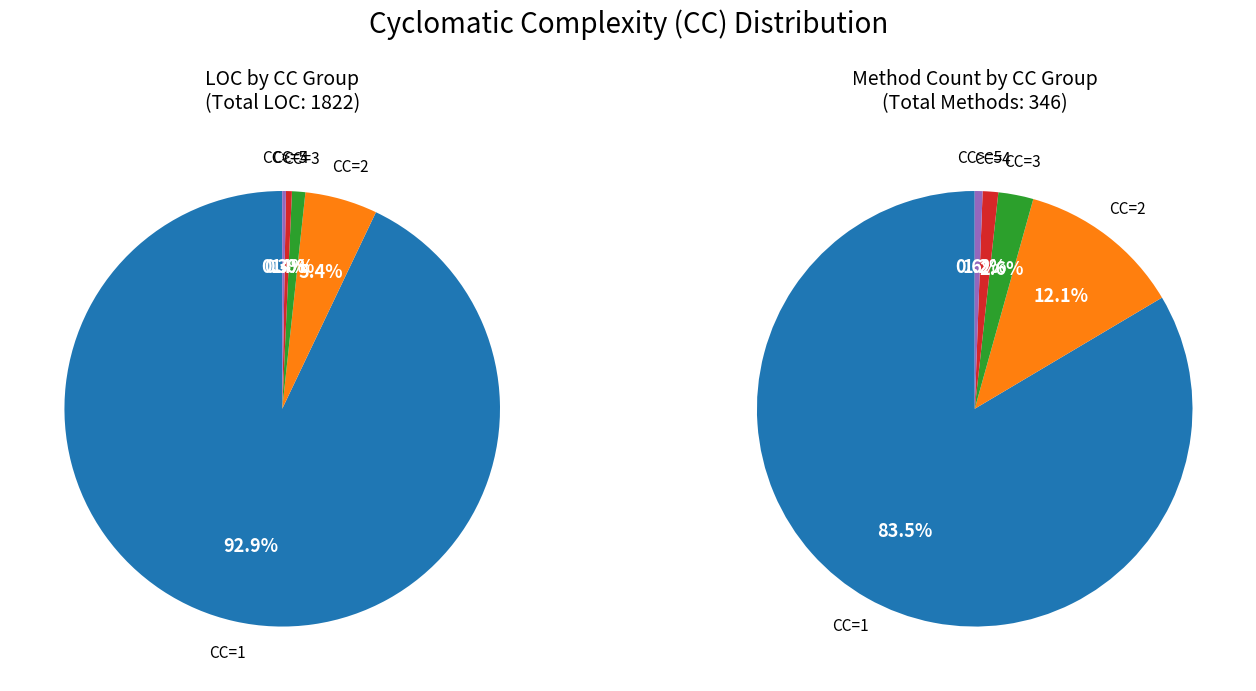

The CC=2 slice represents 1% of the pie. True or false?

False